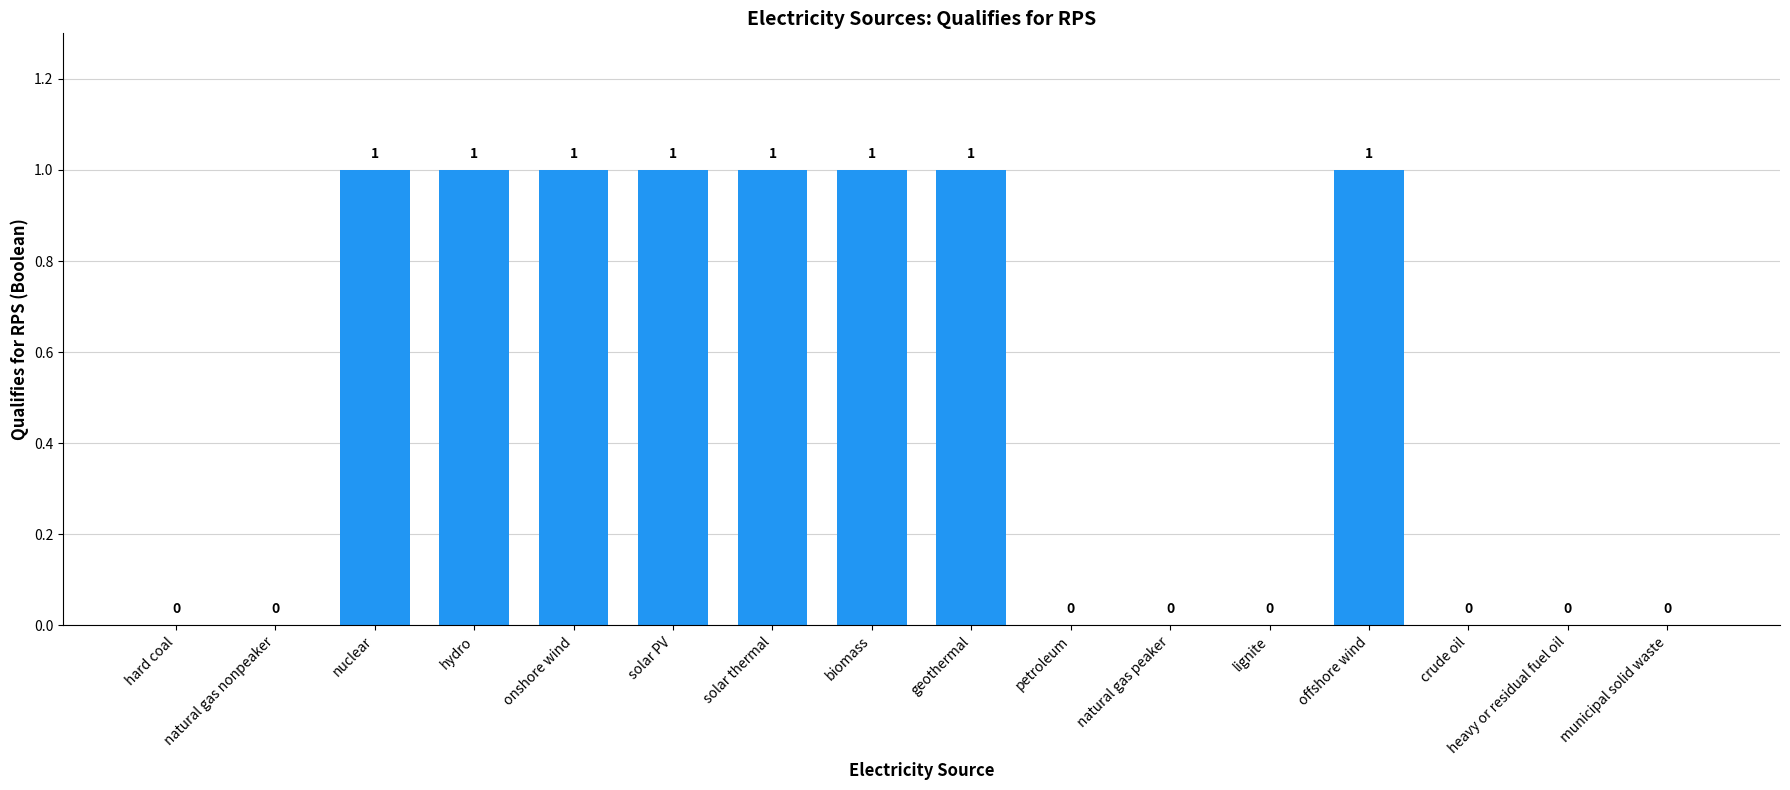

Is it true that the value at geothermal is 1?

True